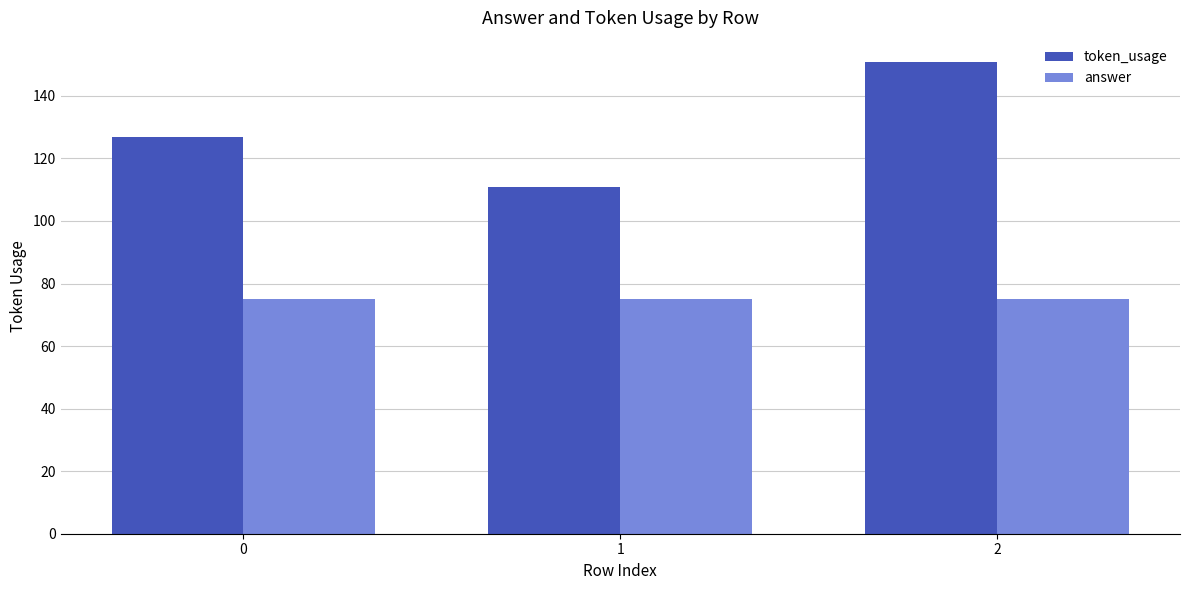

The token_usage series shows 127 at 0. True or false?

True